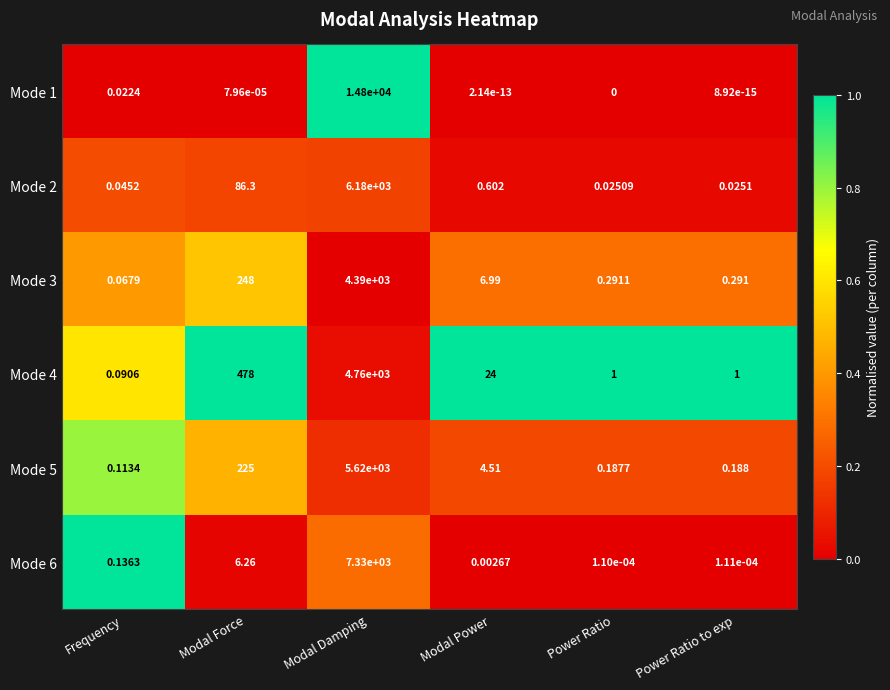

Where is Mode 4 nearest to the value 2380?

Modal Force